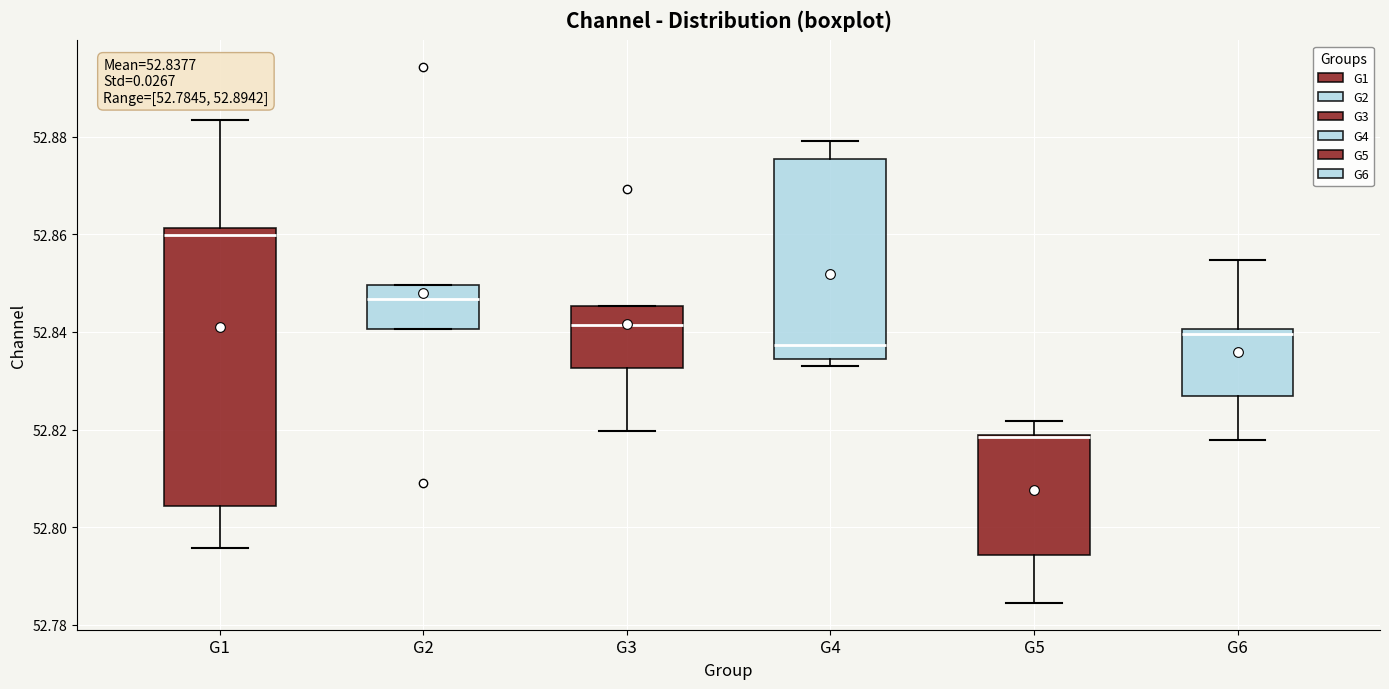

Comparing the boxes themselves (not the whiskers), which one is the tallest?

G1